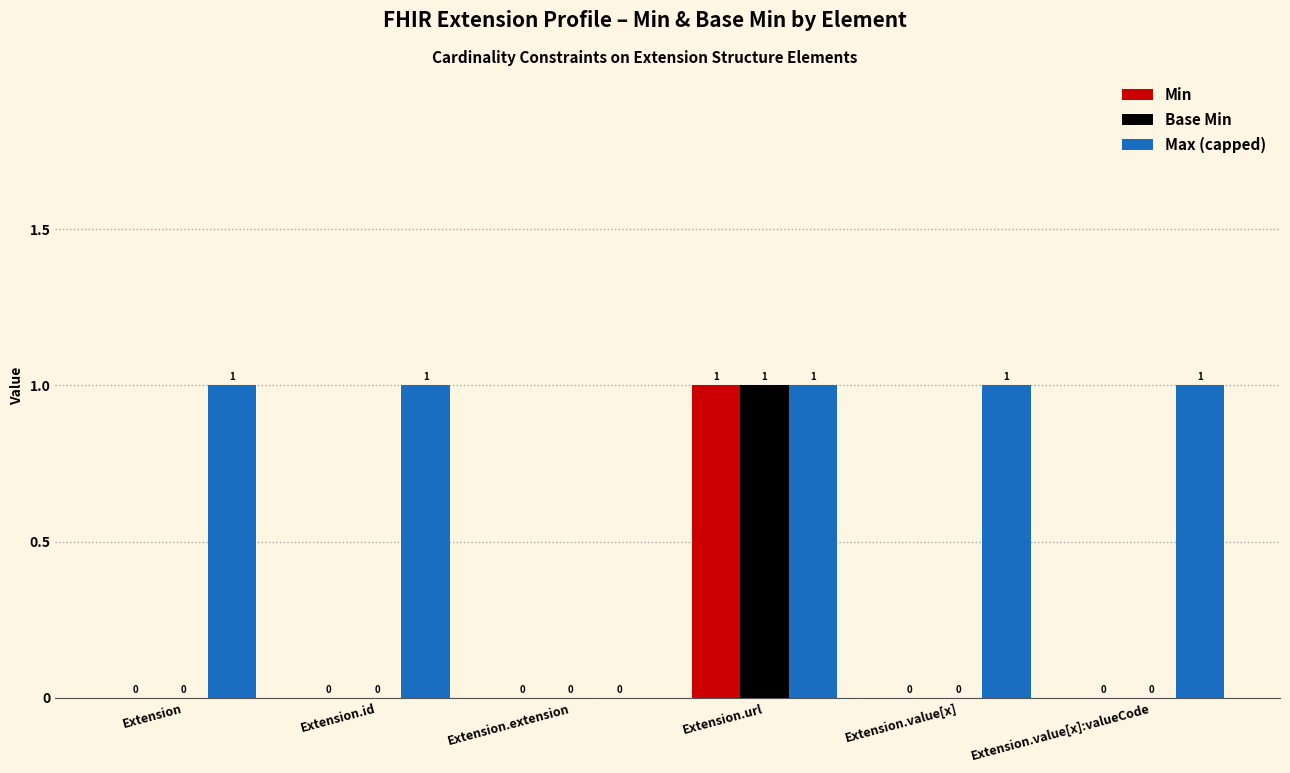

How many values in the Min series exceed 0?

1